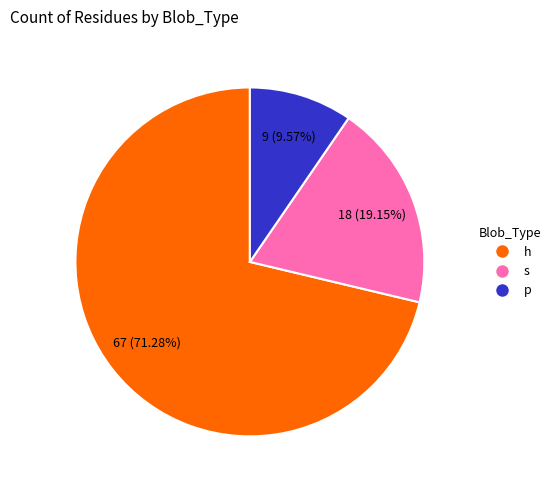

How many slices are in this pie chart?

3